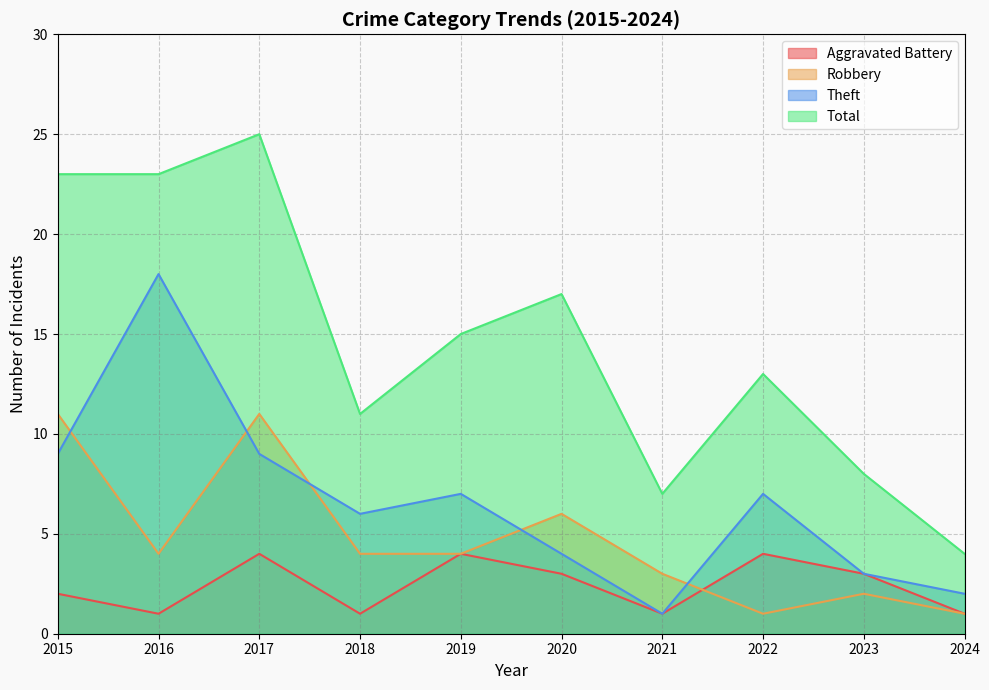

Rank the series by their average value, from lowest to highest.

Aggravated Battery, Robbery, Theft, Total